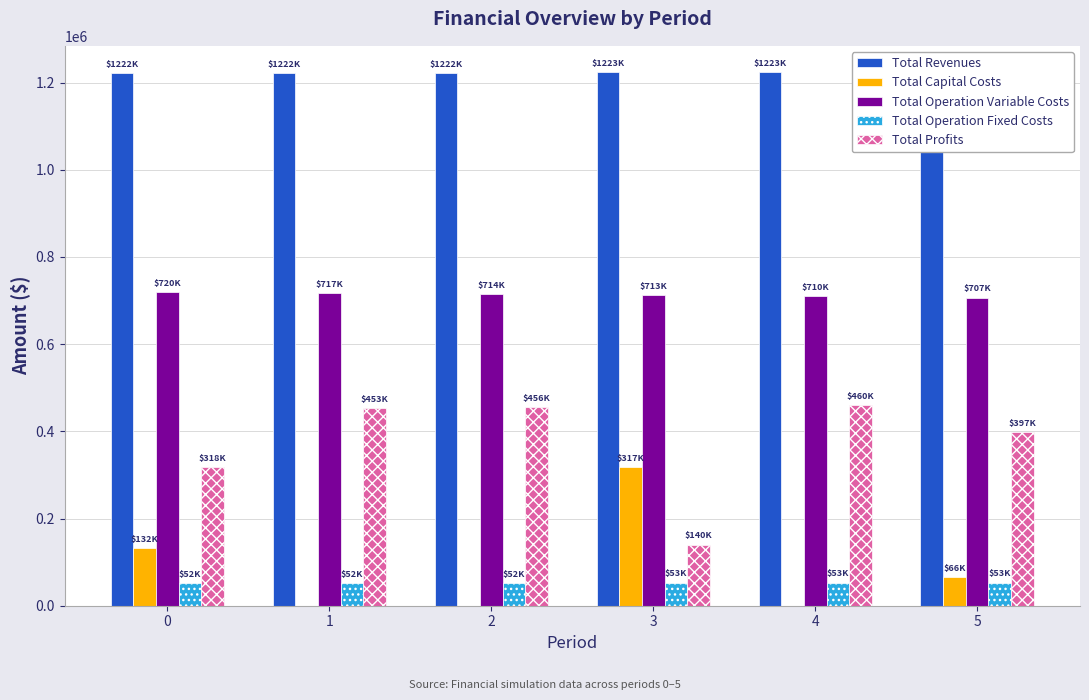

How many distinct data groups are displayed?

5